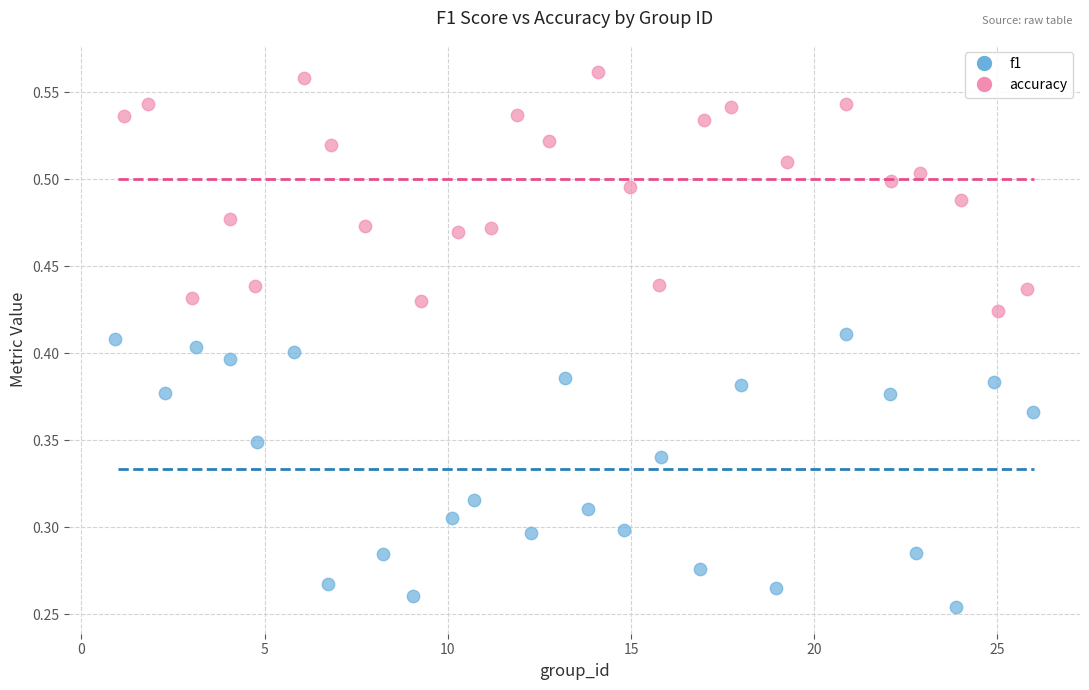

Which series contains the lowest Y value?

f1